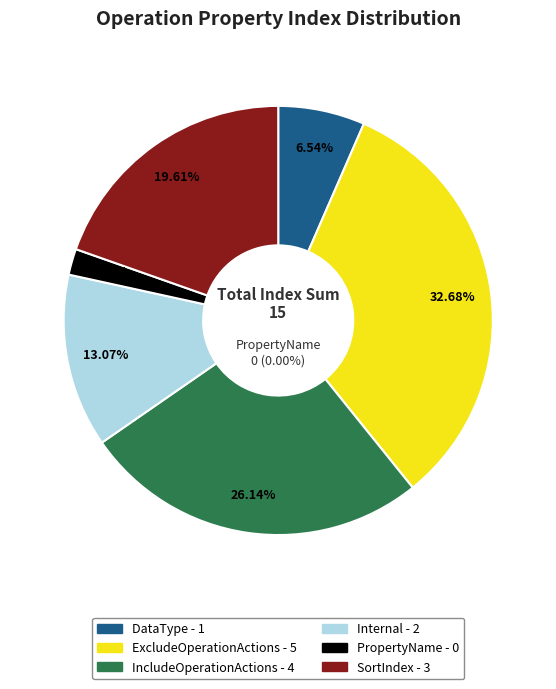

Do IncludeOperationActions and ExcludeOperationActions together represent more than half of the pie?

Yes